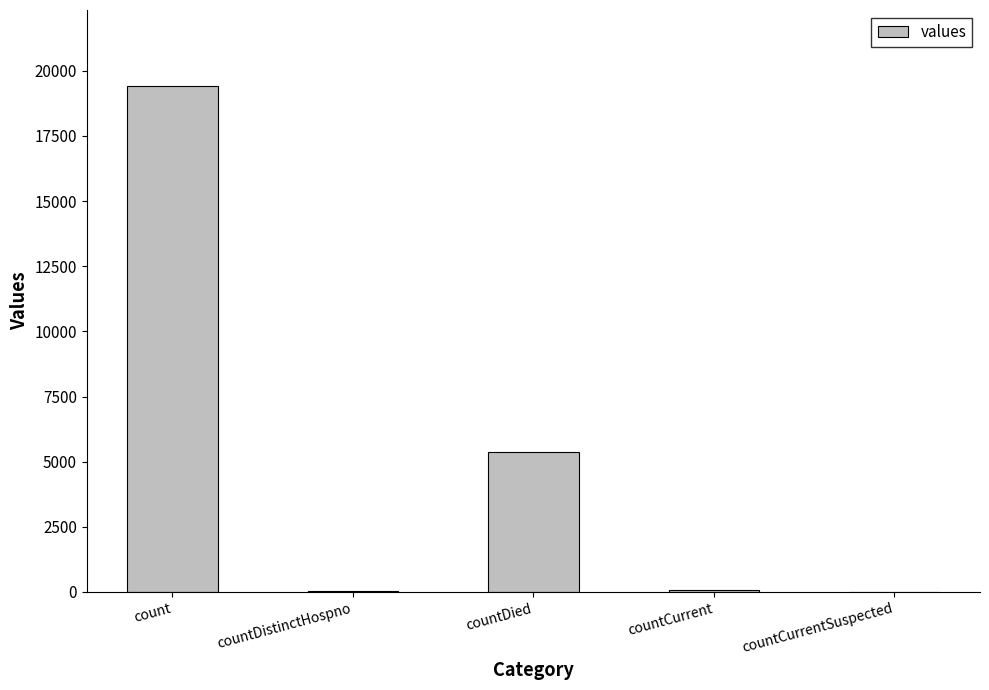

True or false: the data shows 19420 at count.

True